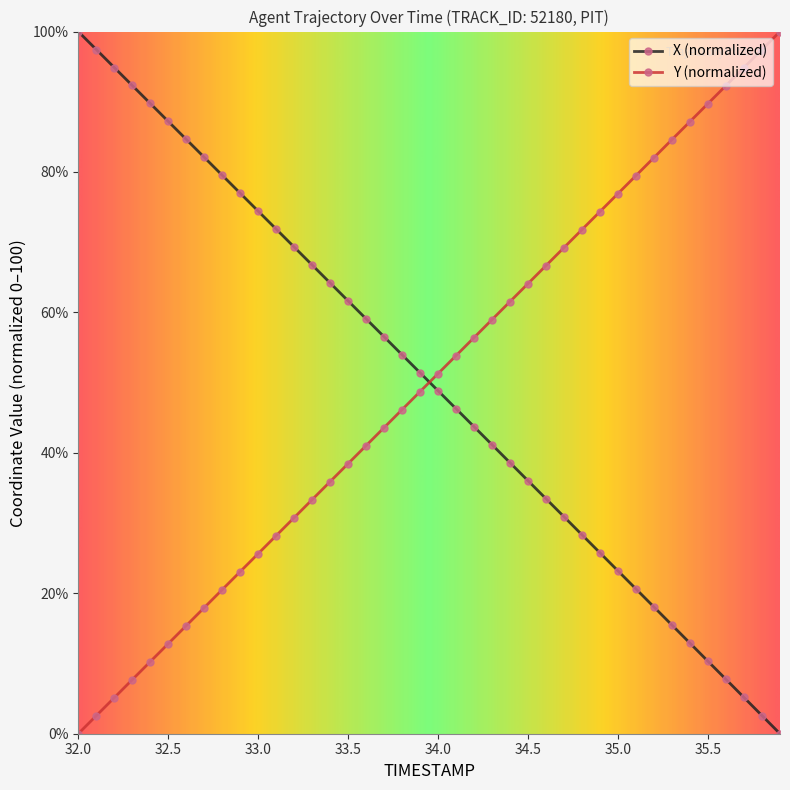

At how many categories does at least one series exceed 27?

40